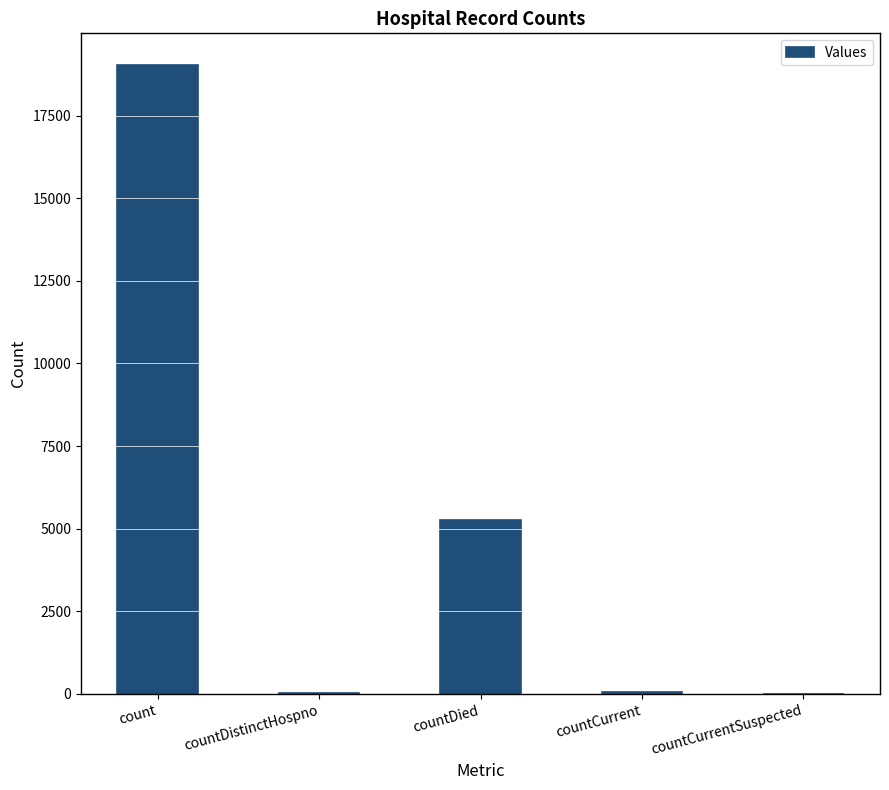

The chart shows a value of 28648 at count. True or false?

False